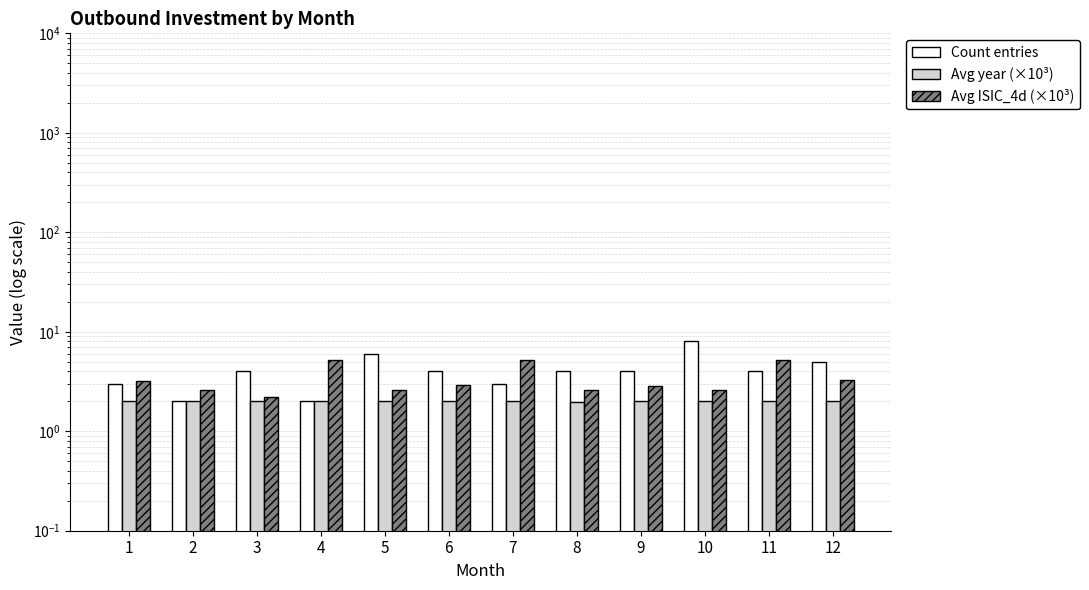

Is the value of Avg ISIC_4d (×10³) at 7 greater than the value of Avg year (×10³) at 11?

Yes